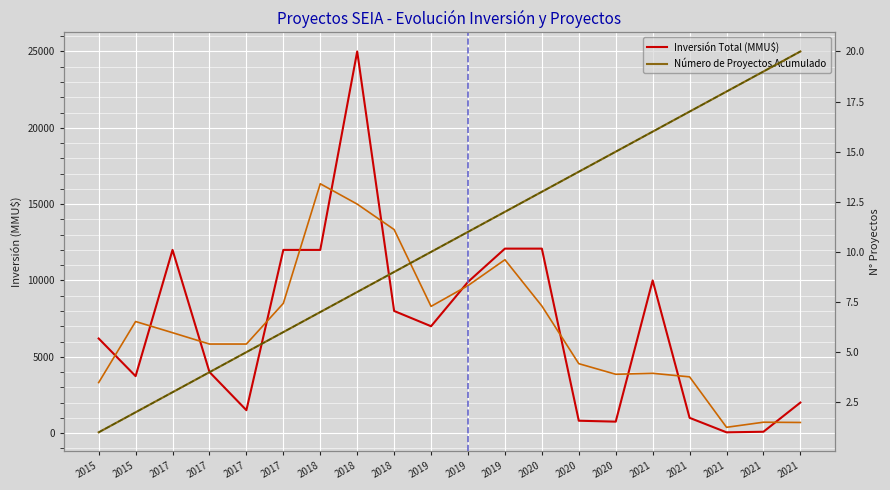

How many data points does each series have?

20